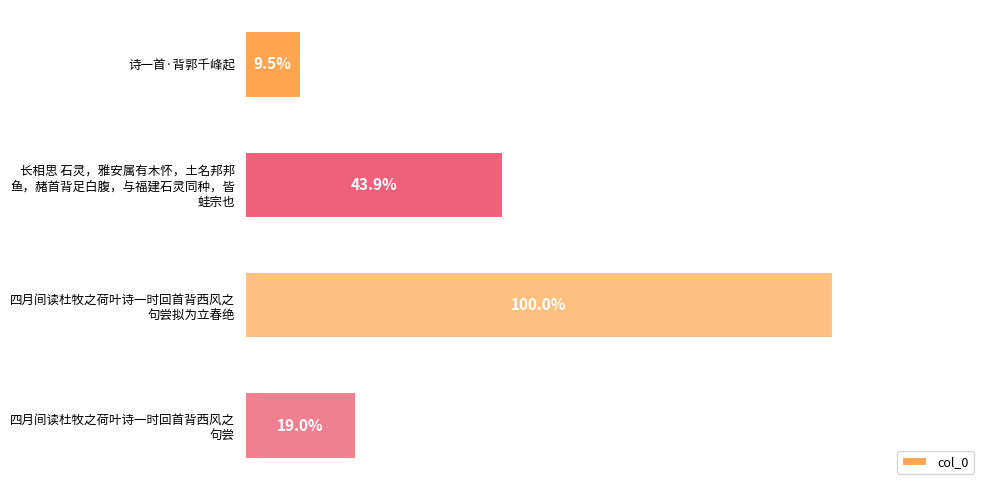

How many bars are there in total?

4